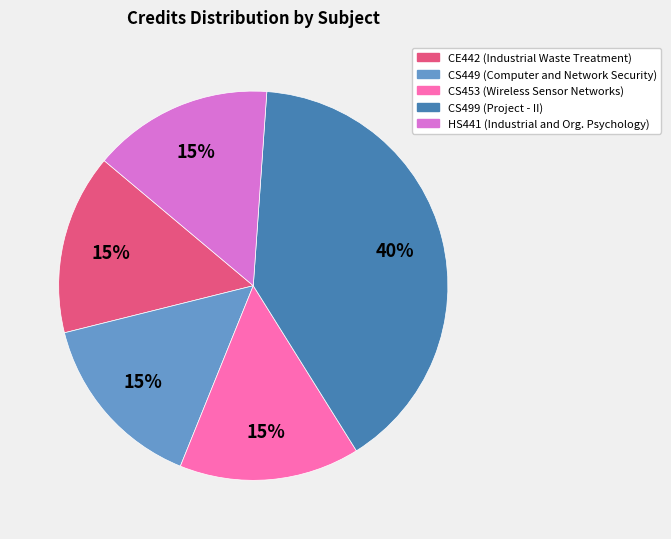

To the nearest percent, what is the combined percentage of CE442 and CS453?

30%